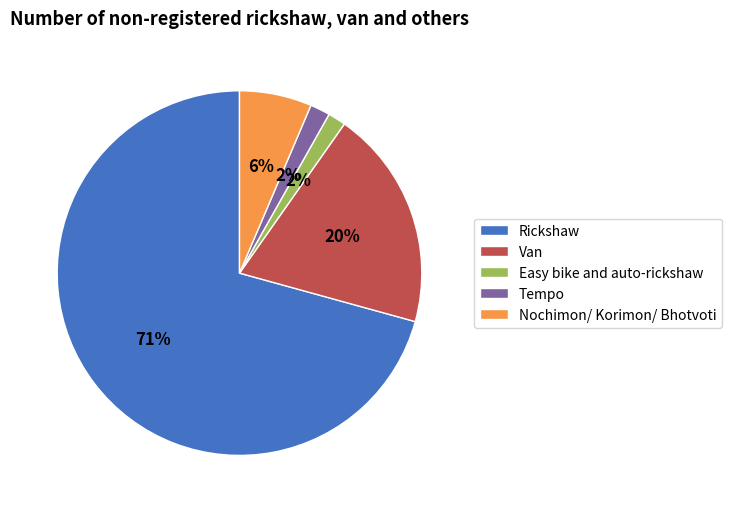

Count the number of slices in the pie.

5